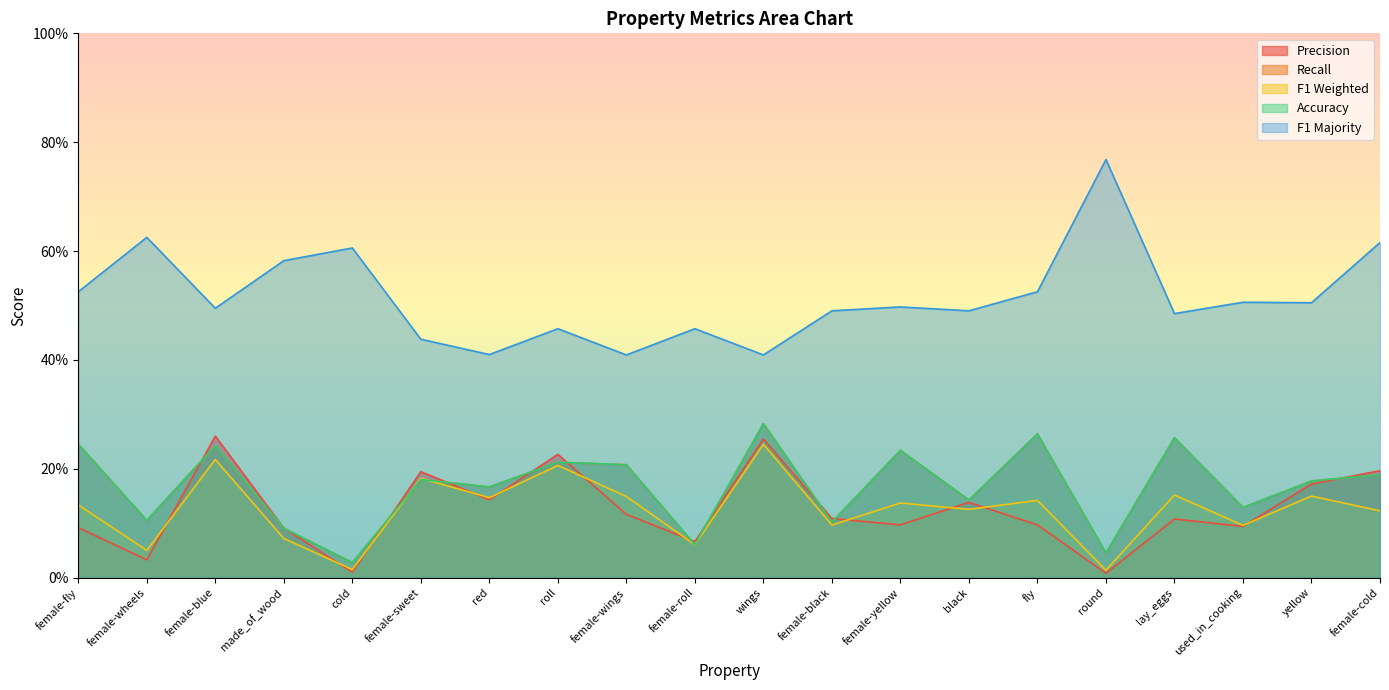

What is the spread (max minus min) of values at yellow?

0.4